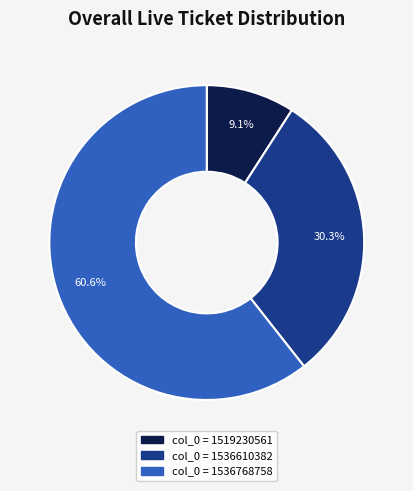

Which category has the smallest portion of the pie?

col_0 = 1519230561